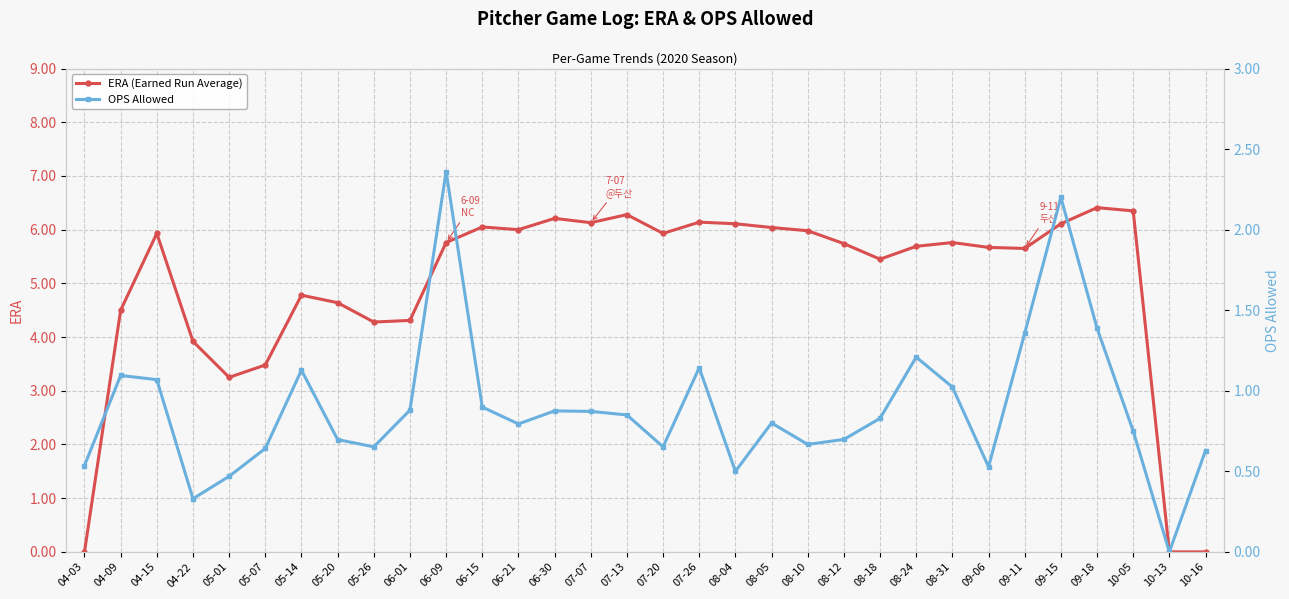

Rank the series by their maximum value, from lowest to highest.

OPS Allowed, ERA (Earned Run Average)